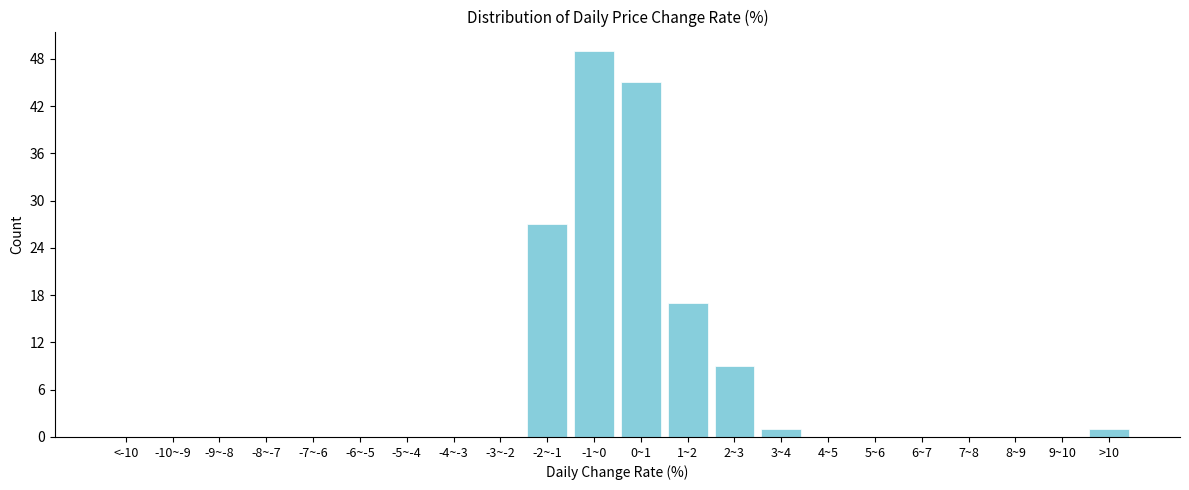

Reading right to left, what are all the values shown in this chart?

>10=1	9~10=0	8~9=0	7~8=0	6~7=0	5~6=0	4~5=0	3~4=1	2~3=9	1~2=17	0~1=45	-1~0=49	-2~-1=27	-3~-2=0	-4~-3=0	-5~-4=0	-6~-5=0	-7~-6=0	-8~-7=0	-9~-8=0	-10~-9=0	<-10=0